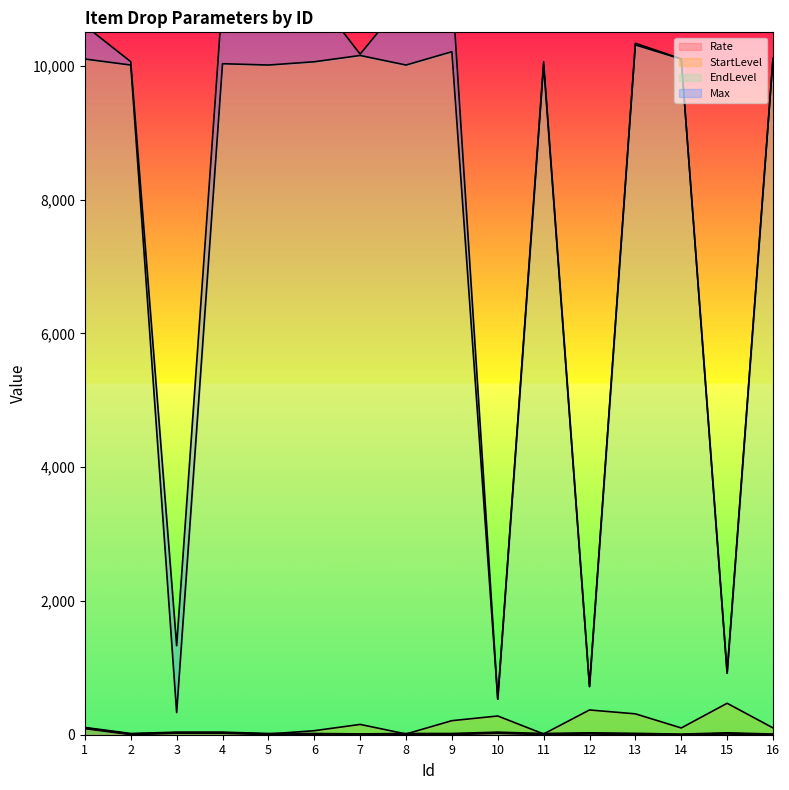

What is the difference between the Rate values at 10 and 16?

28